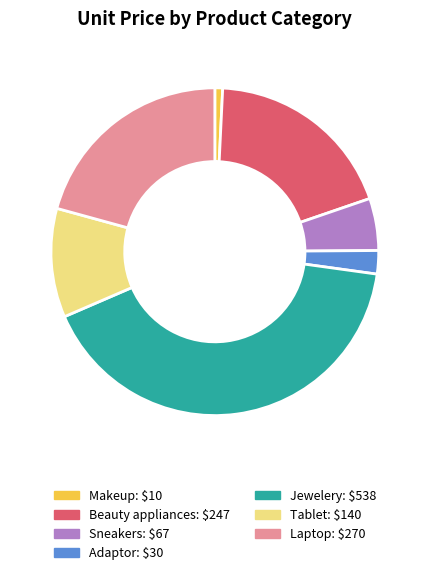

Do Laptop and Adaptor together represent more than half of the pie?

No